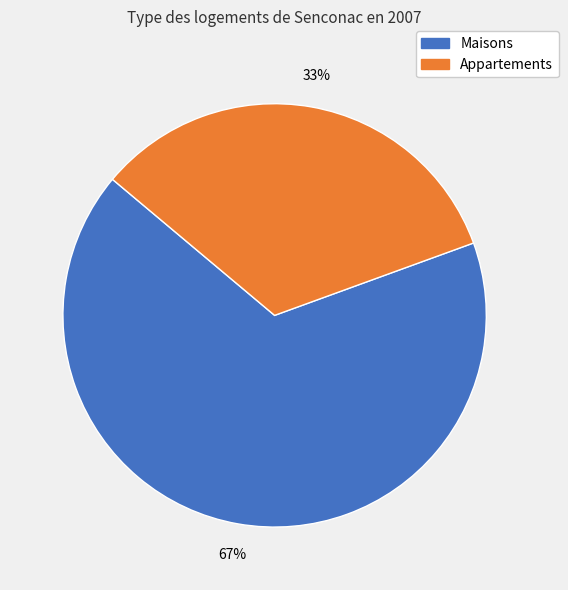

Is there any slice that represents more than half of the pie?

Yes